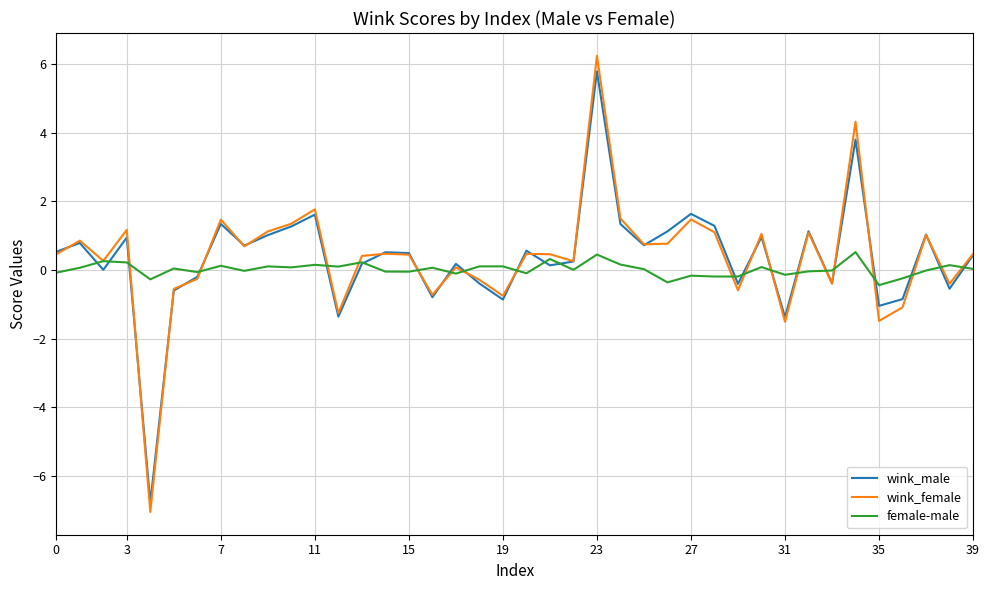

Which series has the widest spread of values?

wink_female